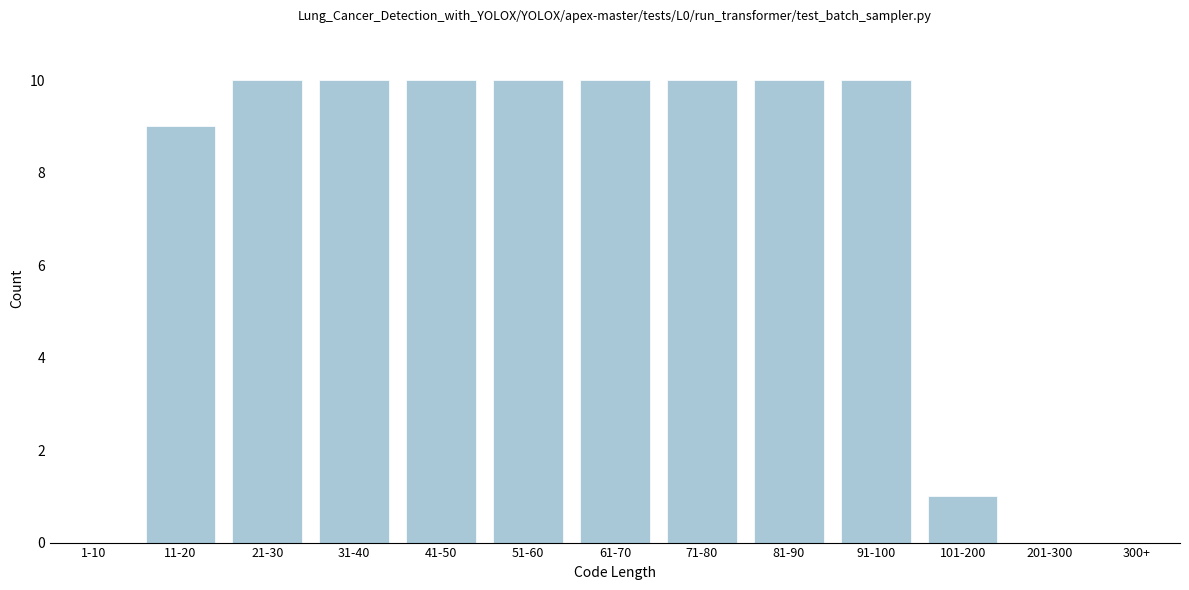

Reading left to right, transcribe all the data shown in this chart.

1-10=0	11-20=9	21-30=10	31-40=10	41-50=10	51-60=10	61-70=10	71-80=10	81-90=10	91-100=10	101-200=1	201-300=0	300+=0